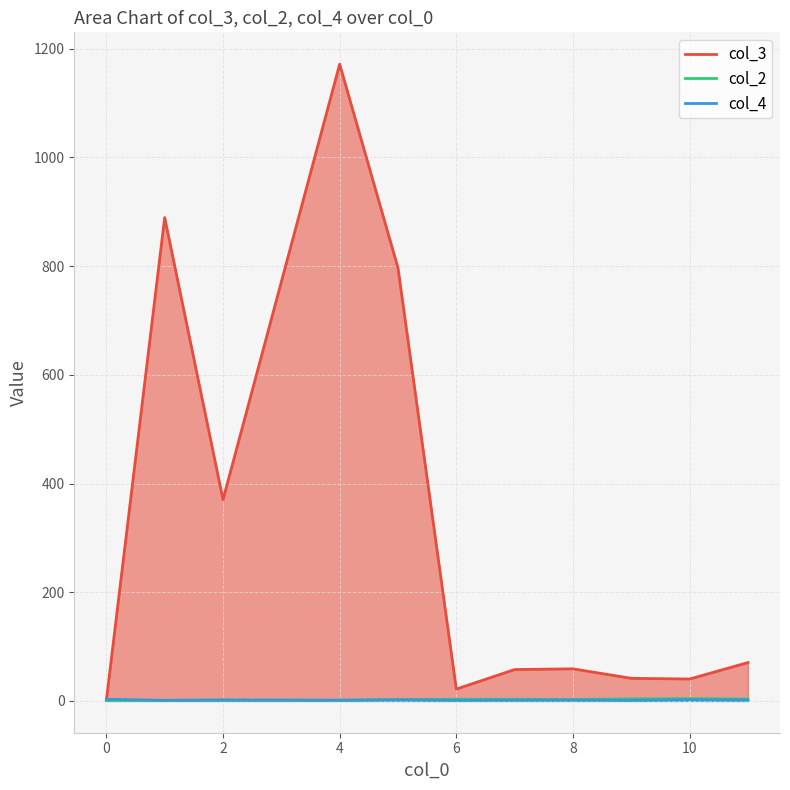

How many interior local peaks does the col_2 series have?

7